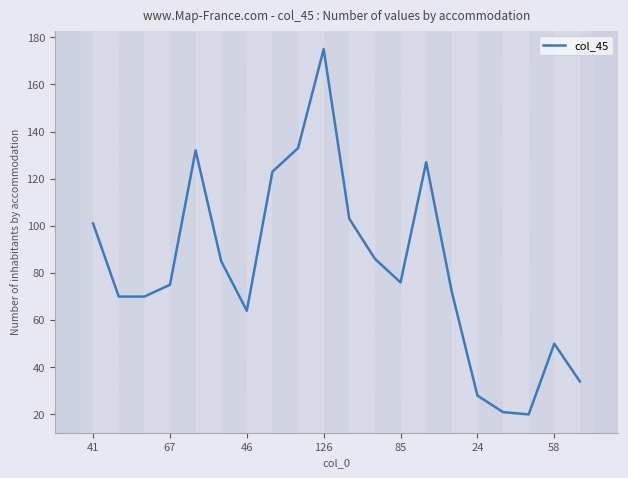

What is the minimum value shown in the chart?

20